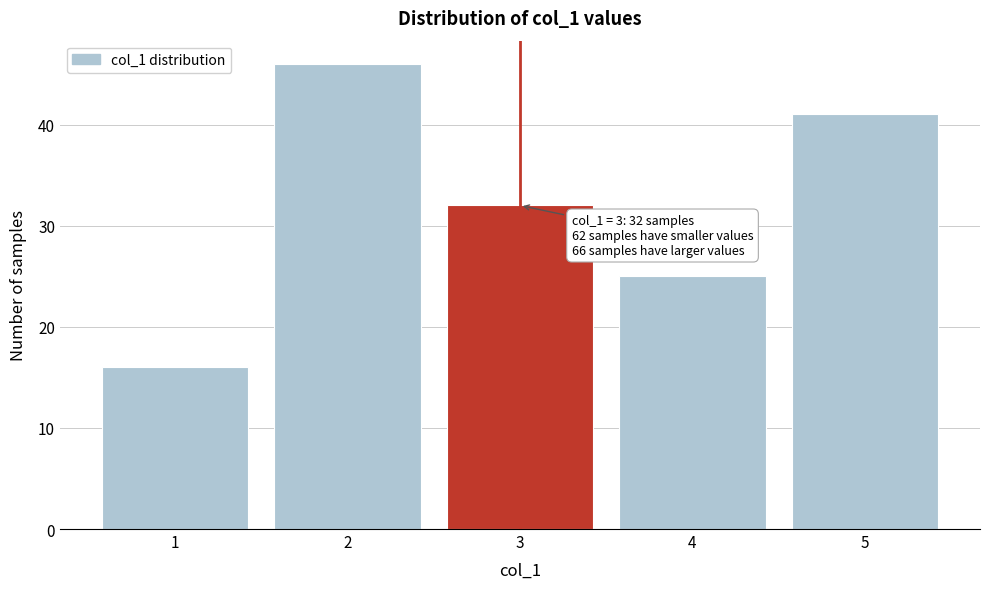

Which range on the x-axis has the tallest bar?

1.5 to 2.5